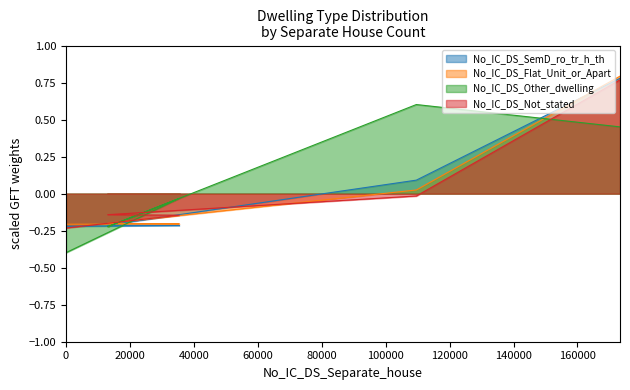

Which series has the largest range (max minus min)?

No_IC_DS_Flat_Unit_or_Apart